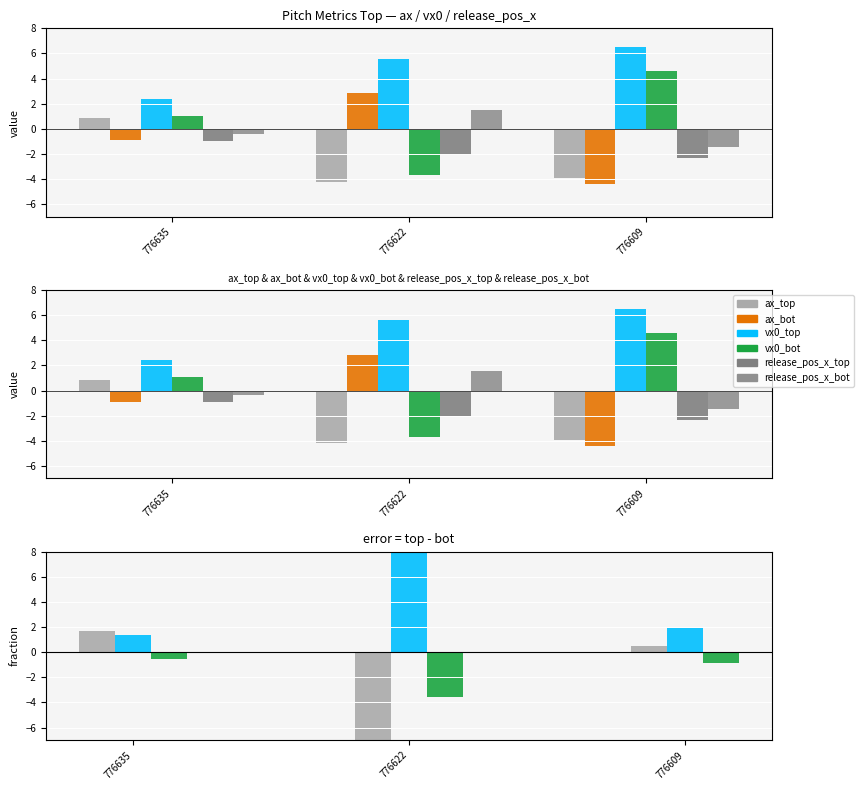

What are all the series names shown in the legend?

ax_top, ax_bot, vx0_top, vx0_bot, release_pos_x_top, release_pos_x_bot